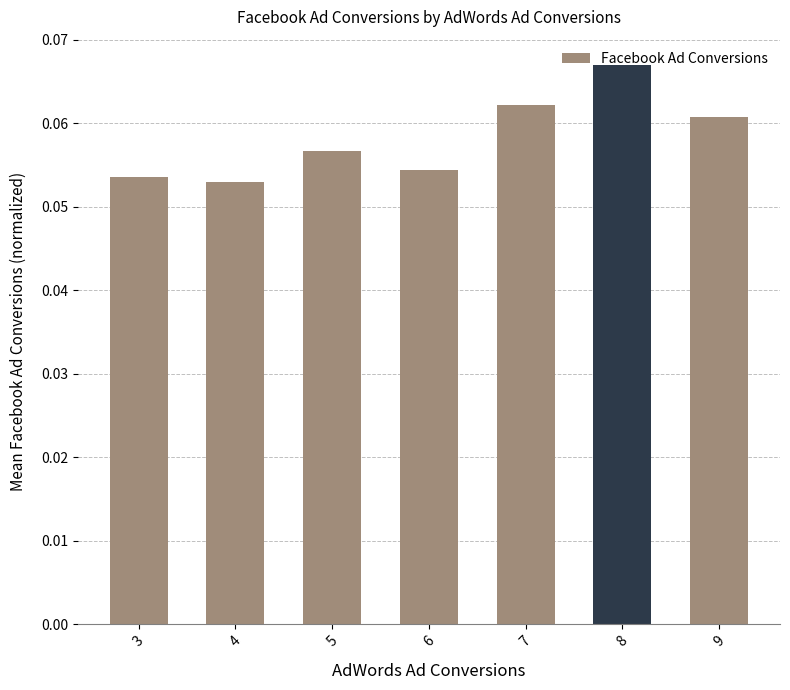

Count the values in the range 0 to 1.

7